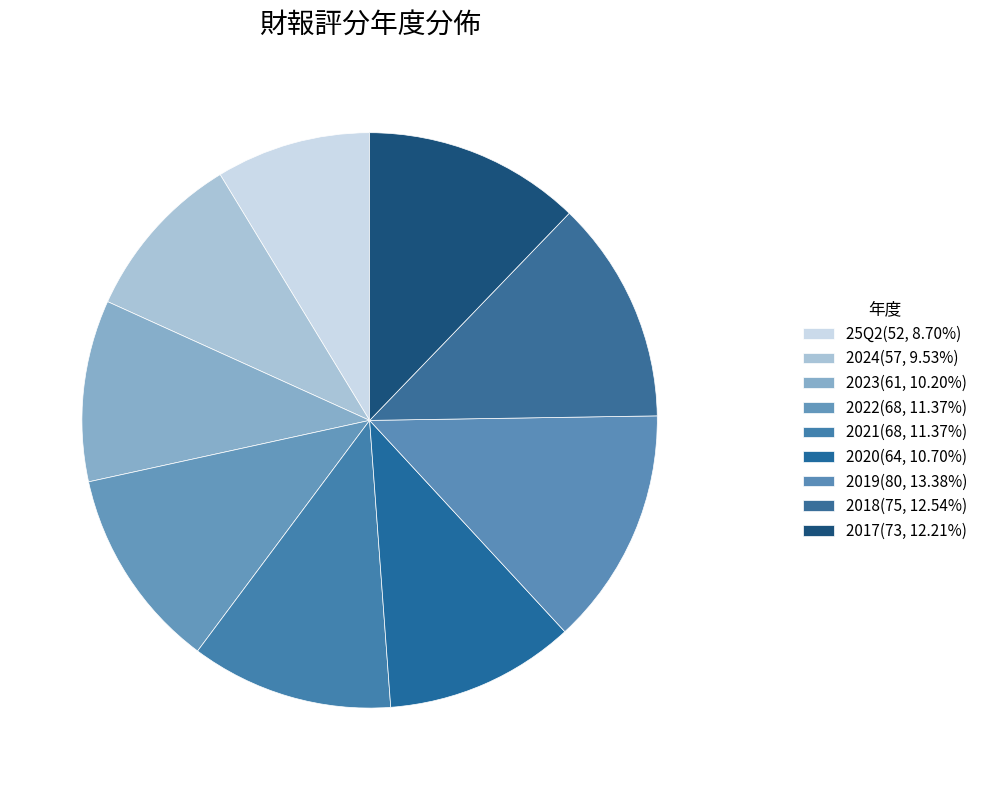

Which slice is the largest?

2019